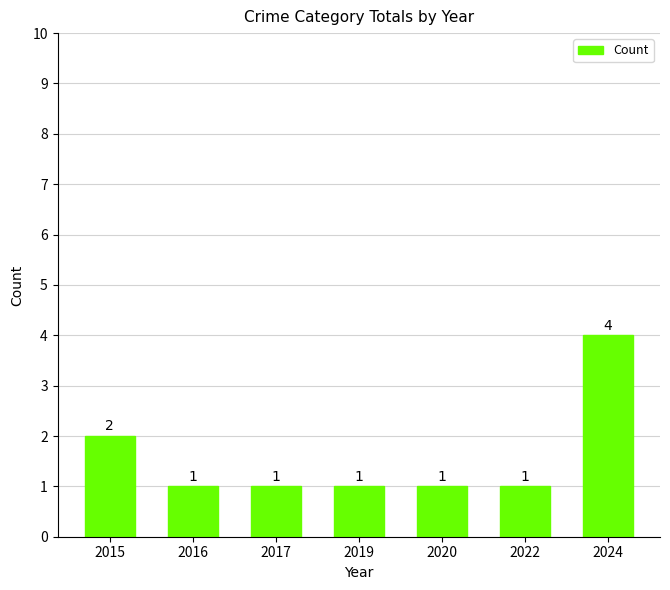

How many series are shown in this chart?

1